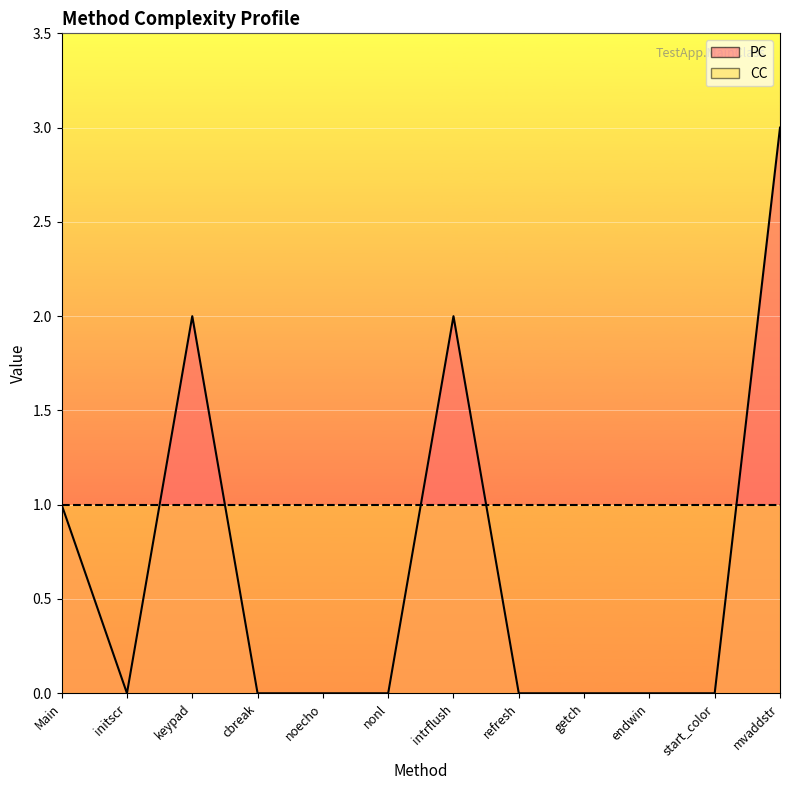

What is the difference between the maximum and minimum values?

3